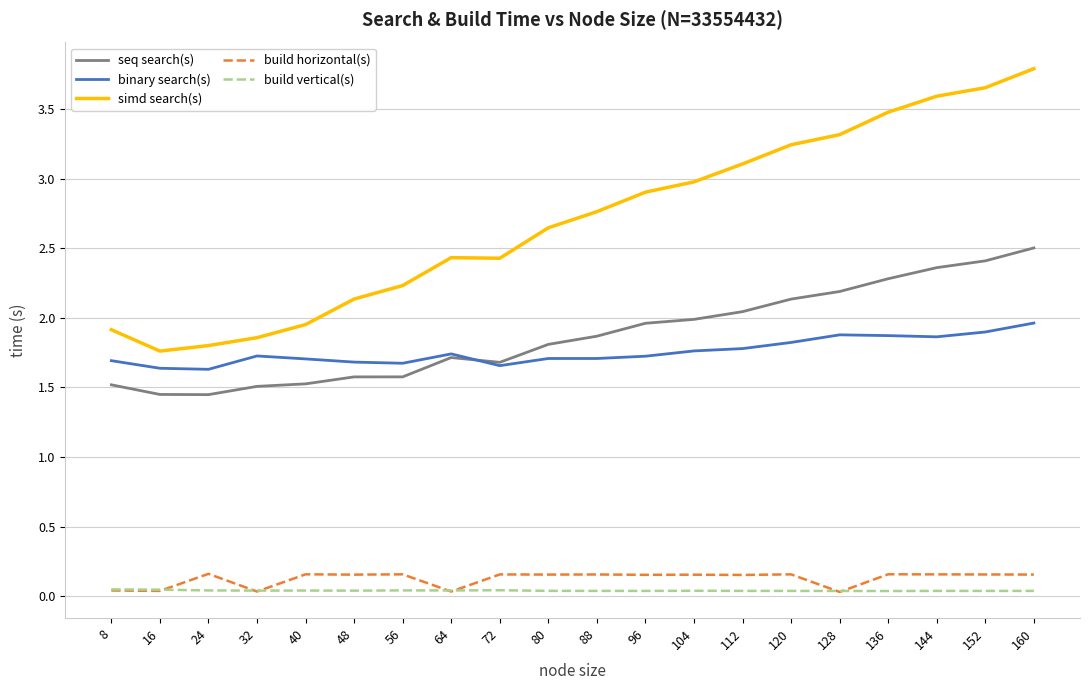

How many series are shown in this chart?

5